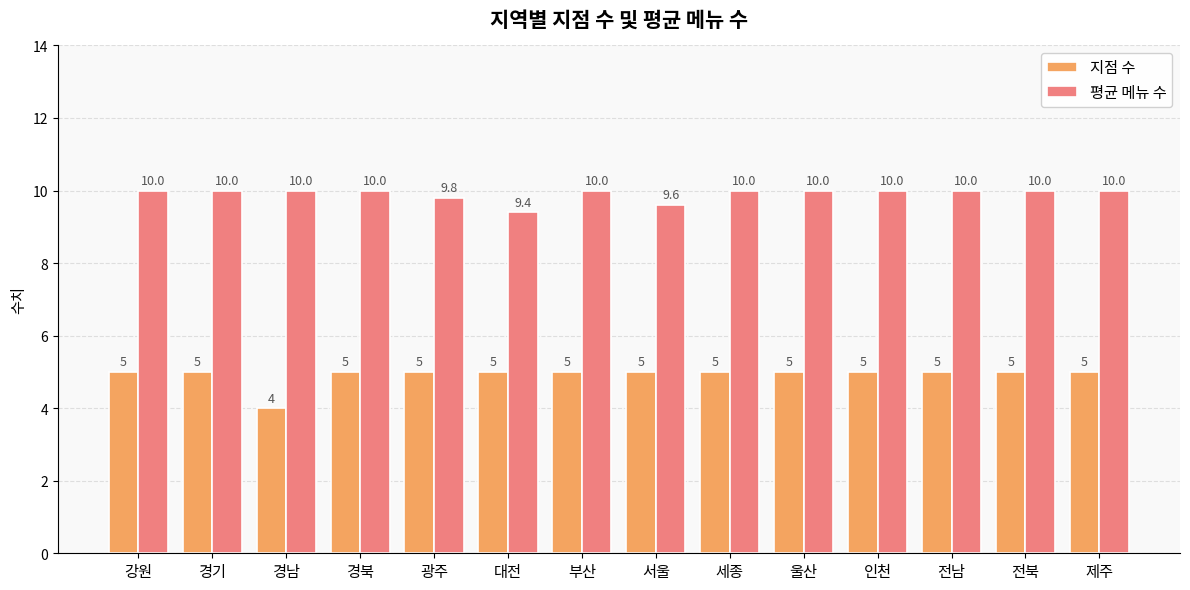

What is the sum of the 평균 메뉴 수 values at 대전 and 세종?

19.4